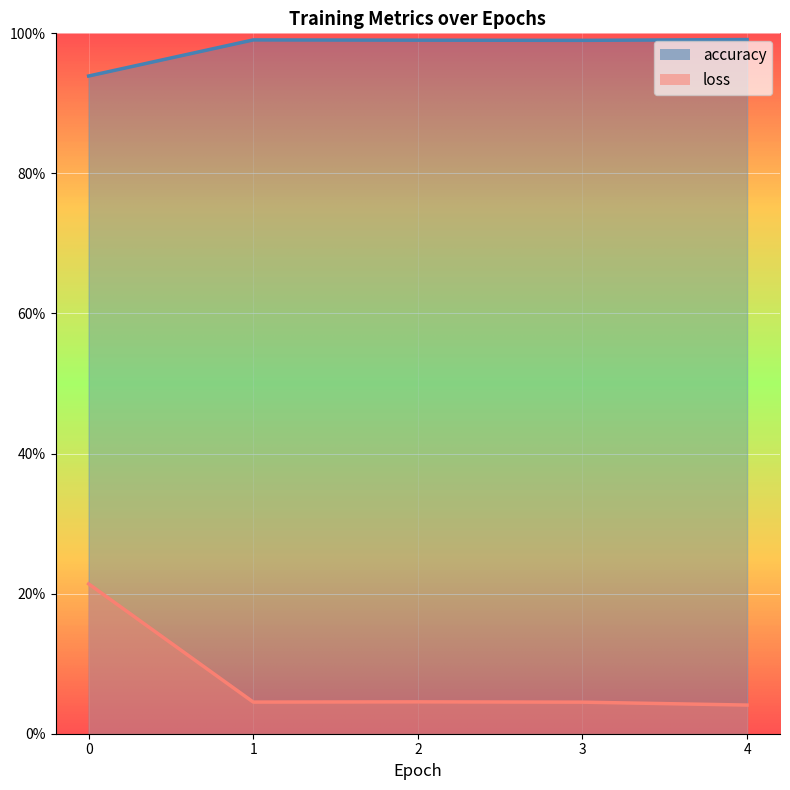

Reading left to right, list all the values displayed in this chart.

accuracy: 0=0.9	1=1.0	2=1.0	3=1.0	4=1.0
loss: 0=0.2	1=0.0	2=0.0	3=0.0	4=0.0